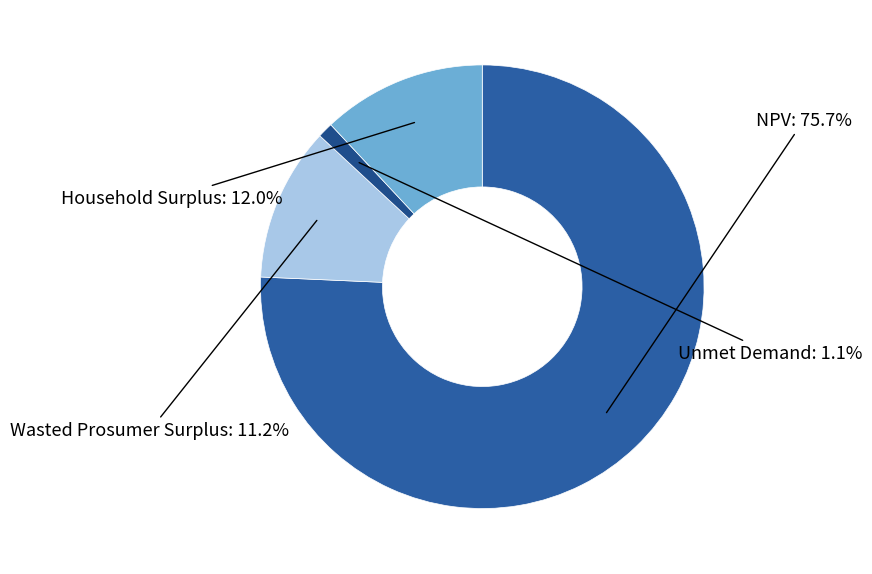

What is the largest slice in the pie chart?

NPV